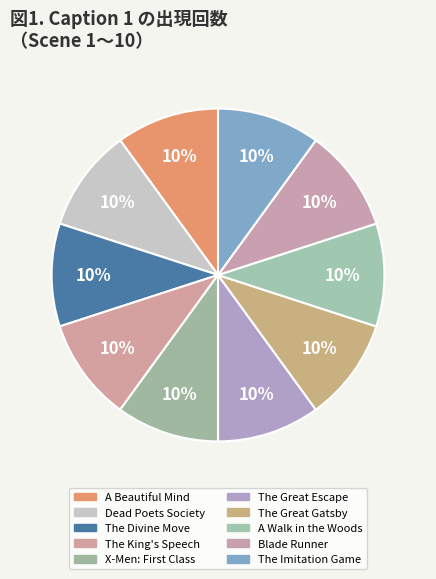

Does Blade Runner account for over 50% of the chart?

No